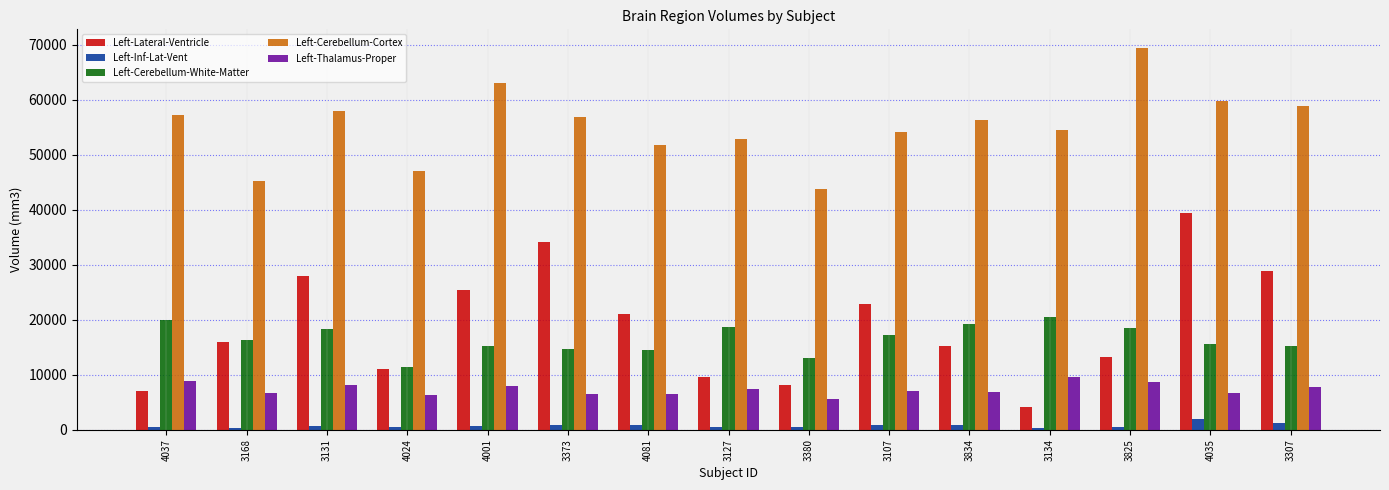

What is the sum of all Left-Thalamus-Proper values?

110610.7